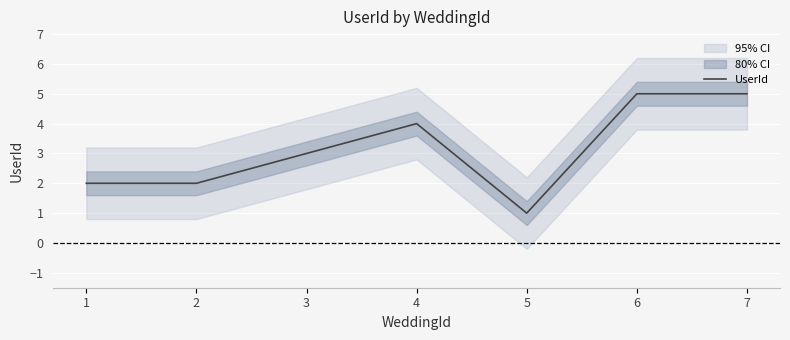

What is the ratio of the value at 3 to the value at 1?

1.5